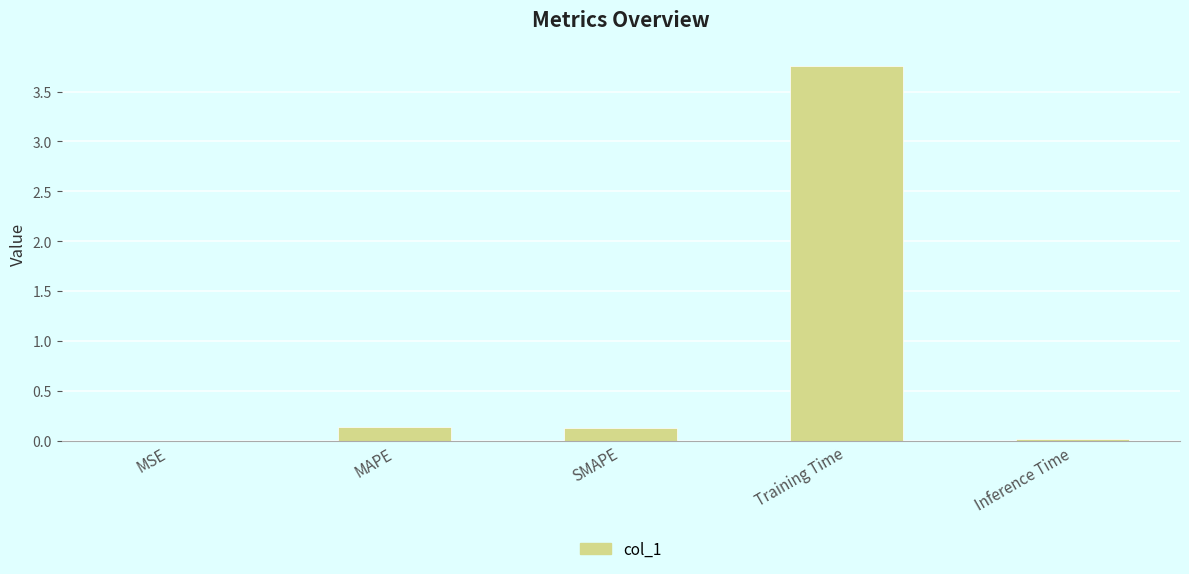

The chart shows a value of 0.0 at SMAPE. True or false?

False